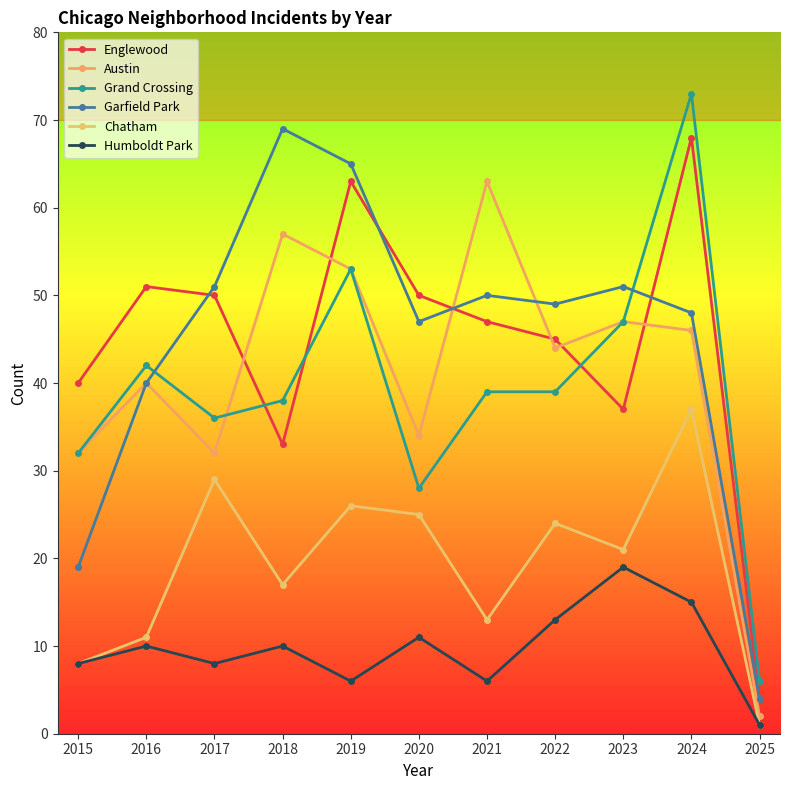

What is the sum of all Humboldt Park values?

107